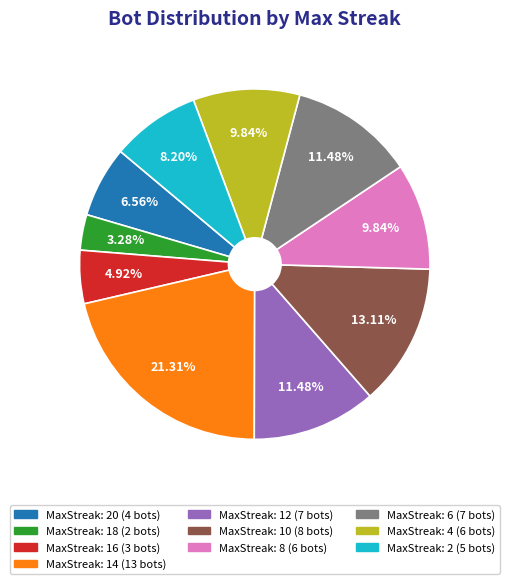

Do MaxStreak: 4 (6 bots) and MaxStreak: 16 (3 bots) together represent more than half of the pie?

No